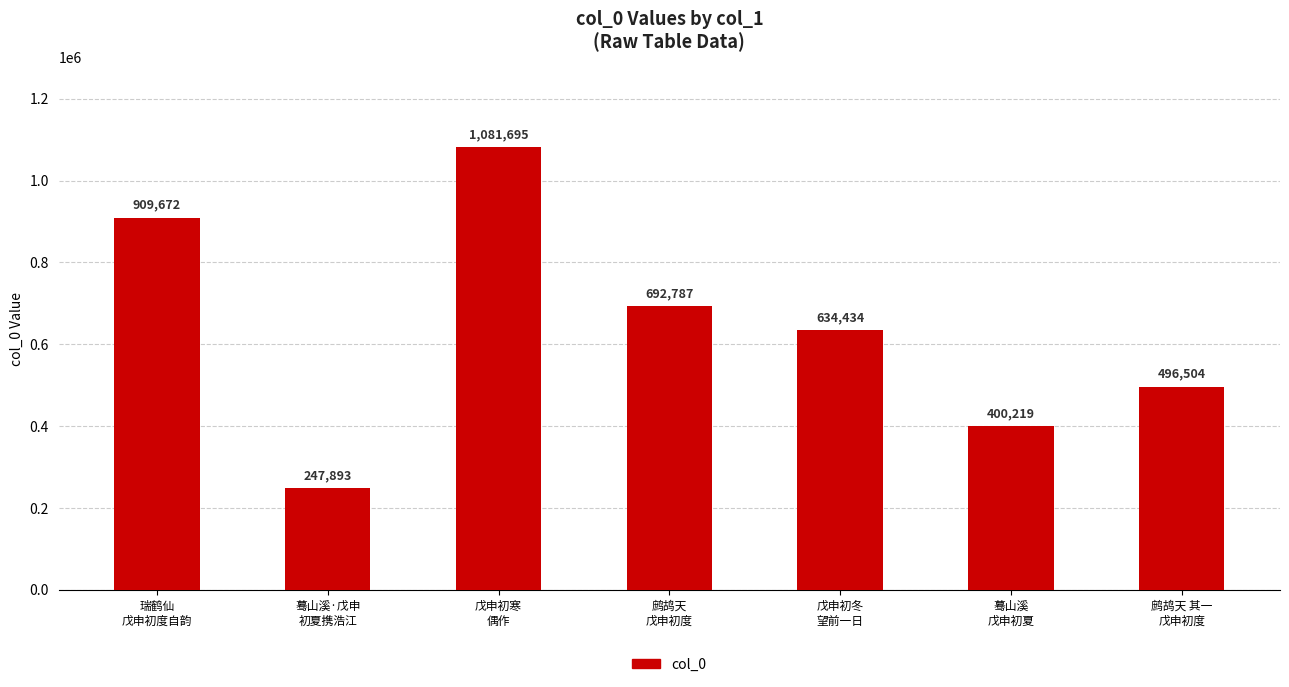

List the labels in order of value, largest first.

戊申初寒
偶作, 瑞鹤仙
戊申初度自韵, 鹧鸪天
戊申初度, 戊申初冬
望前一日, 鹧鸪天 其一
戊申初度, 蓦山溪
戊申初夏, 蓦山溪·戊申
初夏携浩江